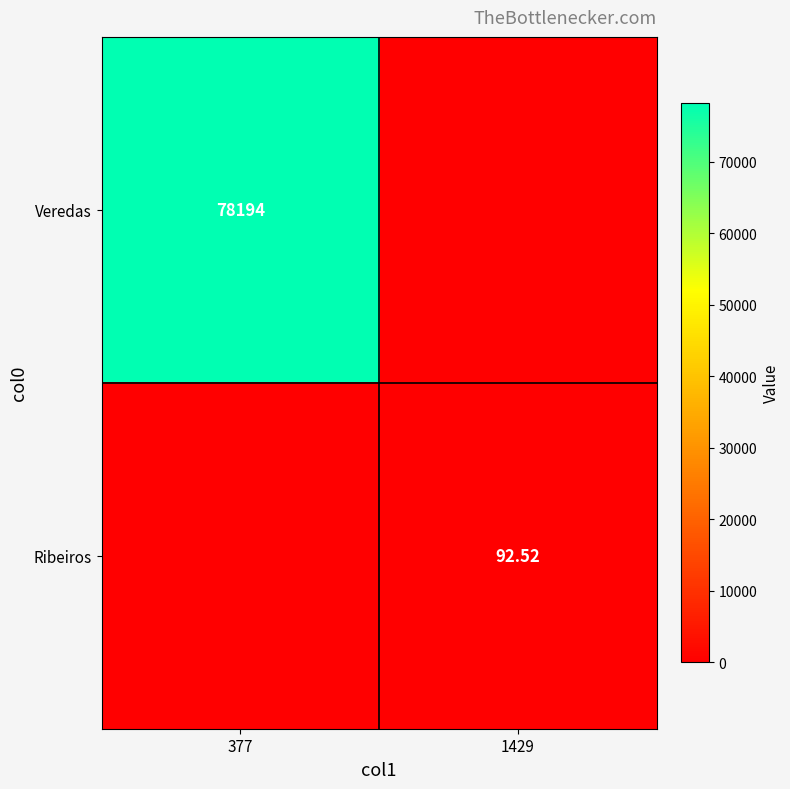

What is the difference between the highest and lowest values at 377?

78194.0